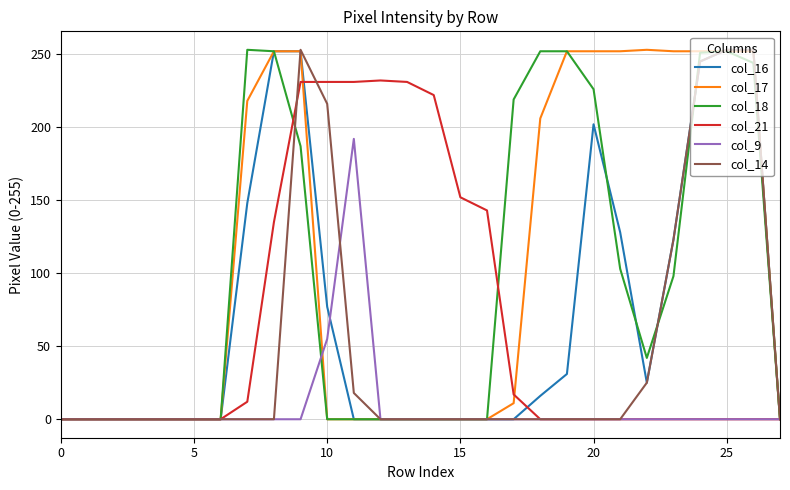

What is the greatest value displayed?

253